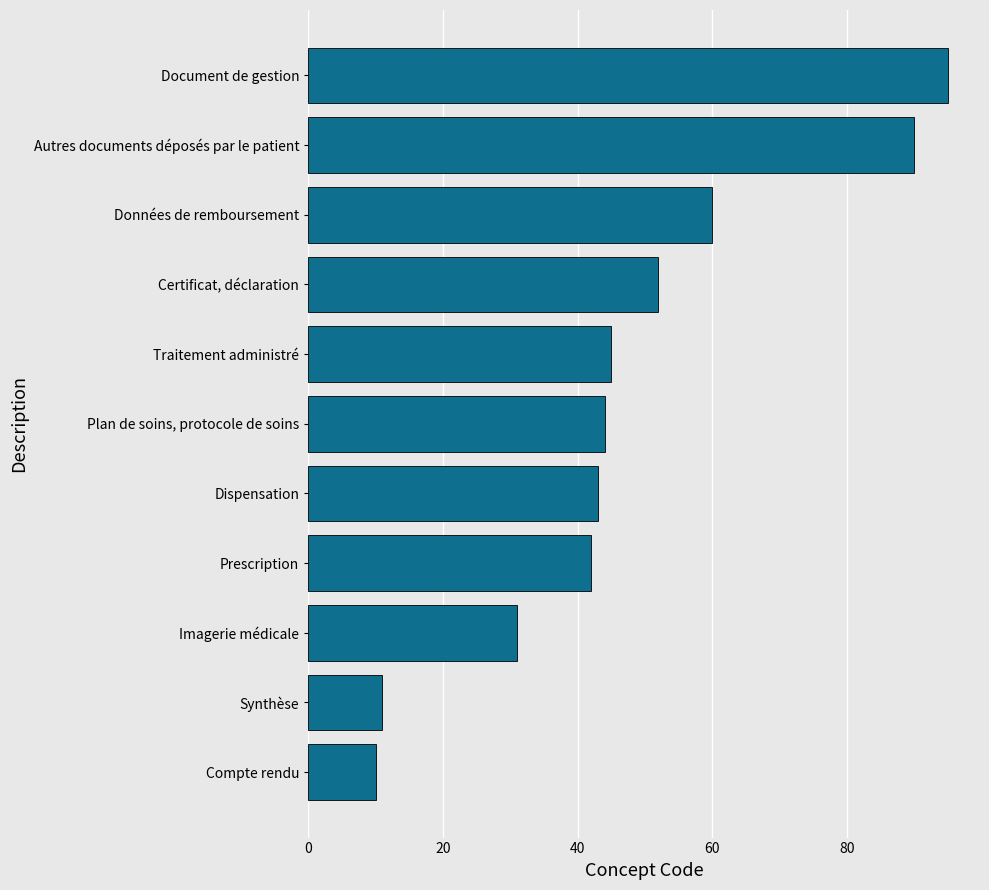

The value at Dispensation is 43. True or false?

True